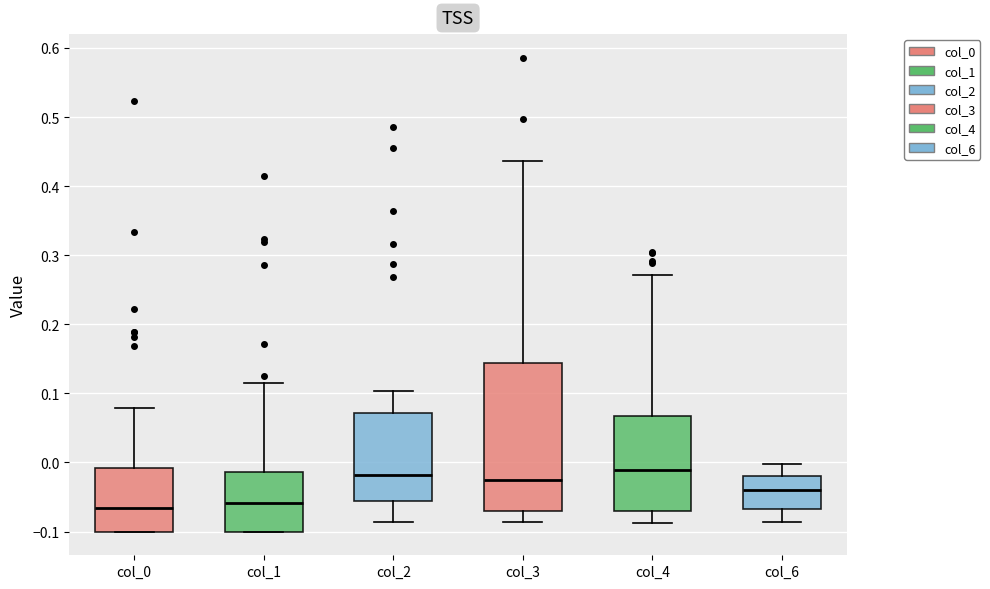

Where is the lower edge of the box for col_3 on the y-axis? The values are not printed on the chart, so give them approximately, as read against the axis.

-0.07